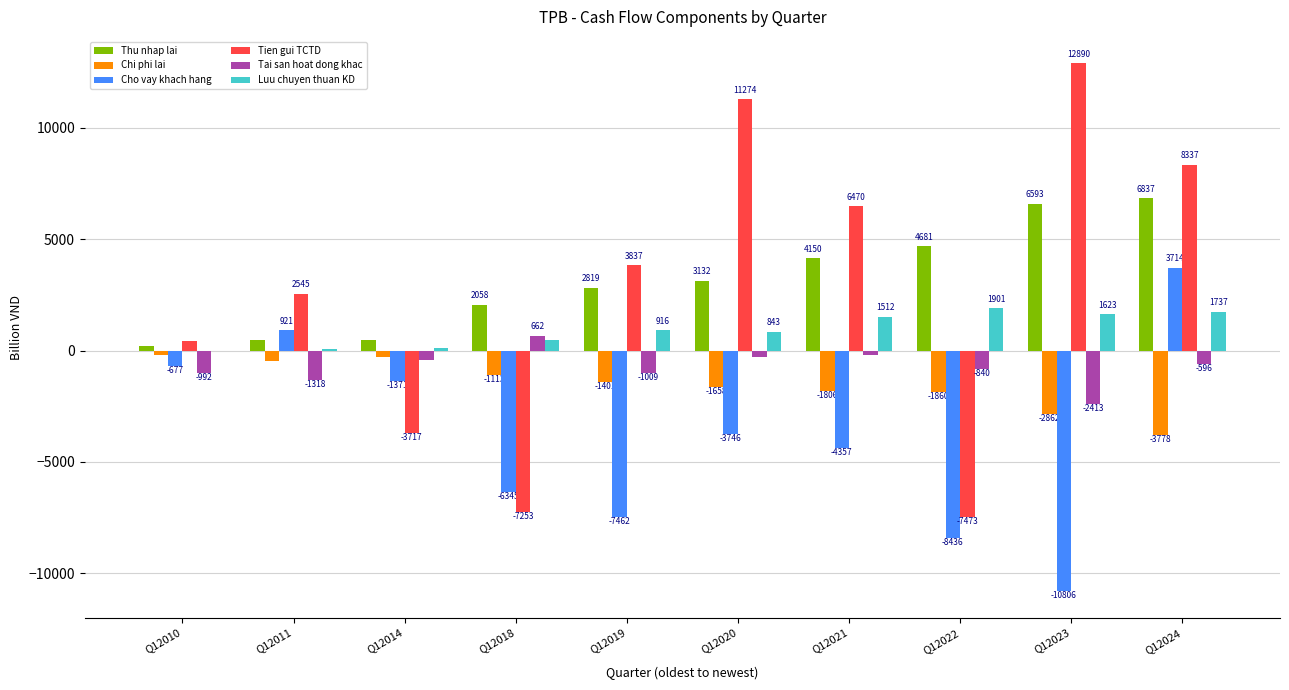

How many categories are shown in the chart?

10